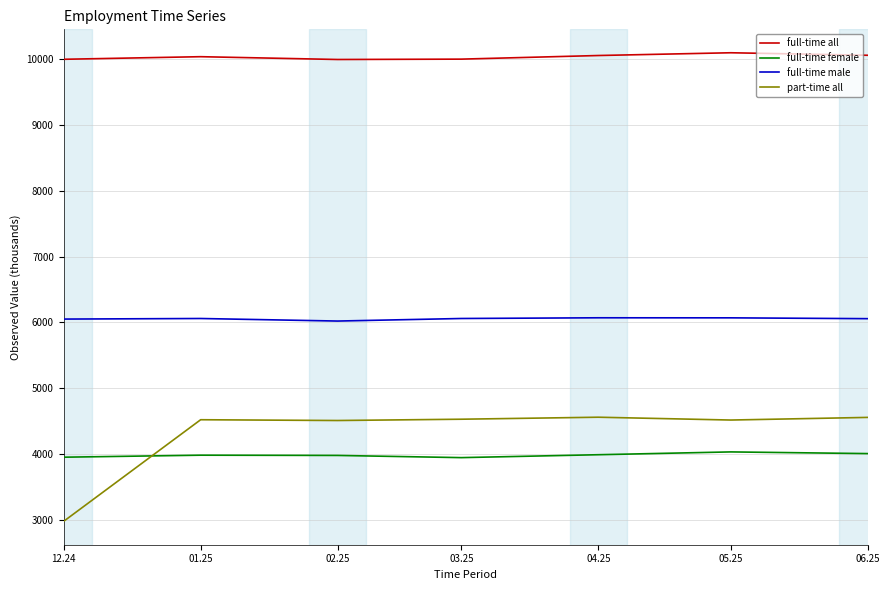

Which series has the largest range (max minus min)?

part-time all